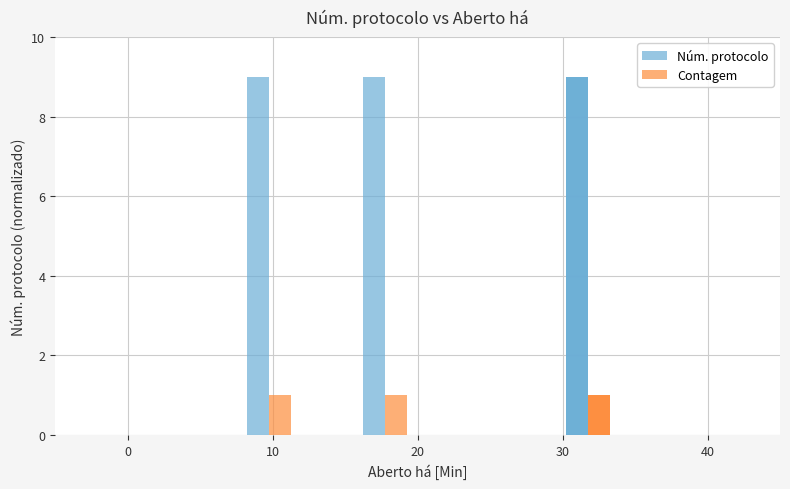

What is the average value of the Núm. protocolo series?

9.0